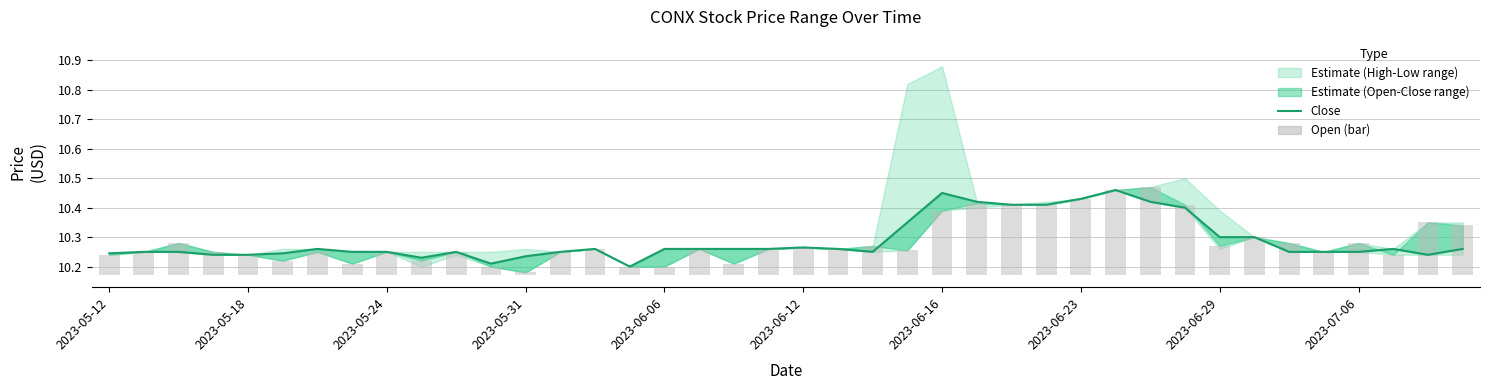

What is the difference between the maximum and second lowest values in the Open (bar) series?

0.3